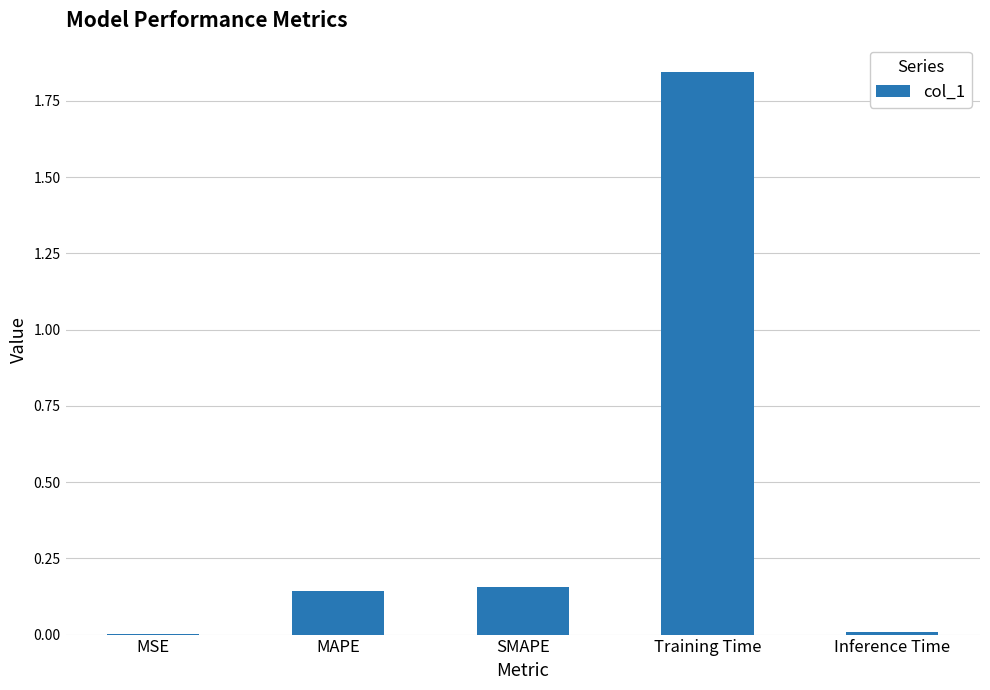

The chart shows a value of 0.0 at Inference Time. True or false?

True